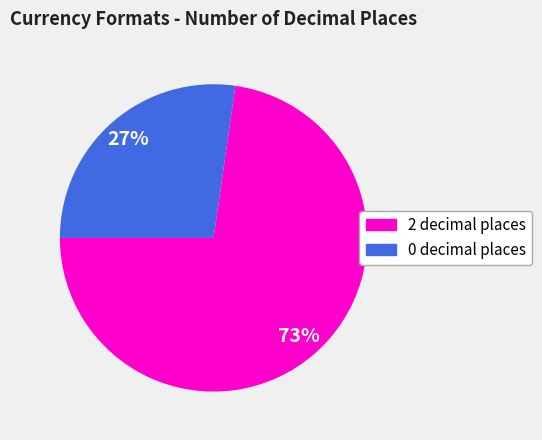

Is it true that 0 decimal places is 27% of the pie?

True